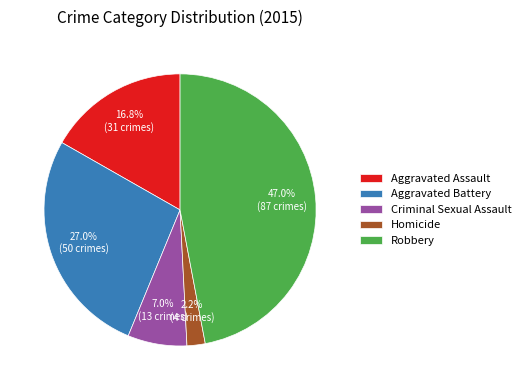

What percentage is the Criminal Sexual Assault slice, to the nearest percent?

7%